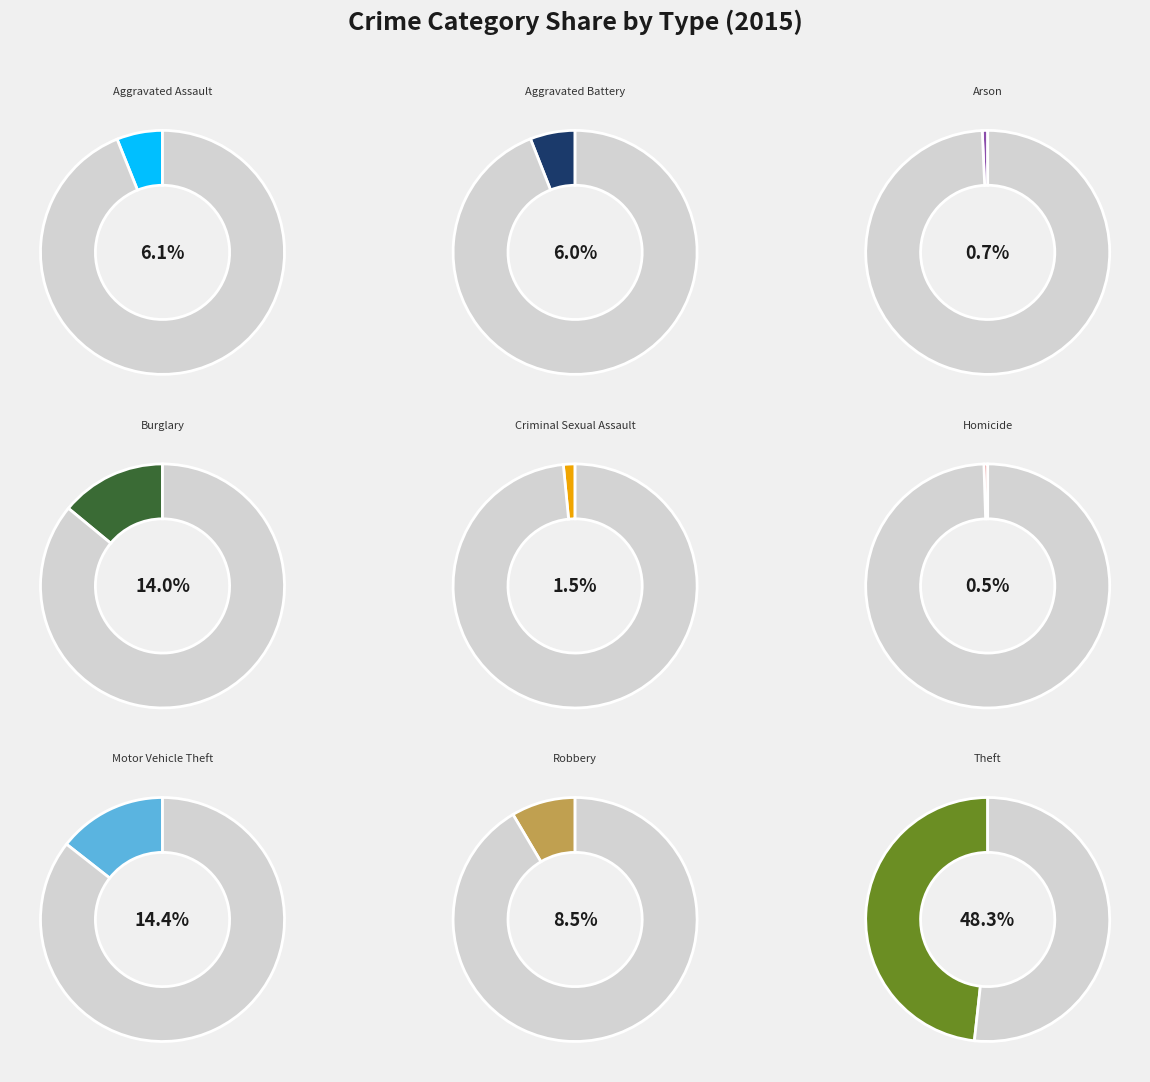

How many slices are in this pie chart?

9